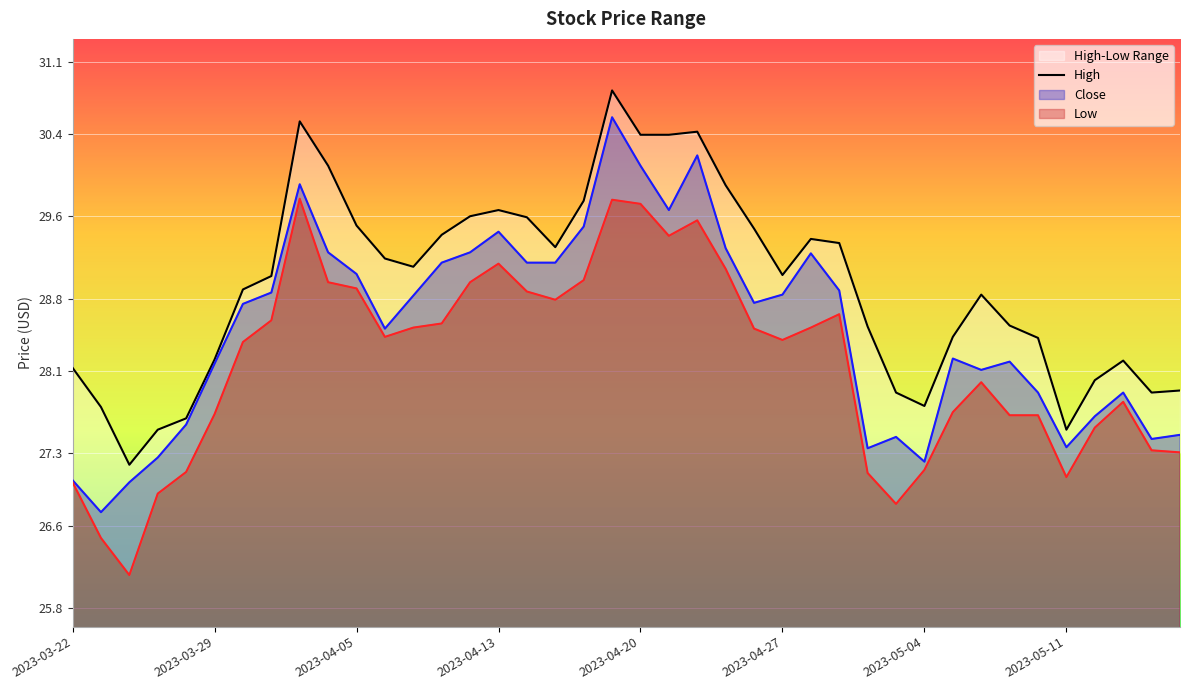

What is the value of the 10th point from the left?

30.1